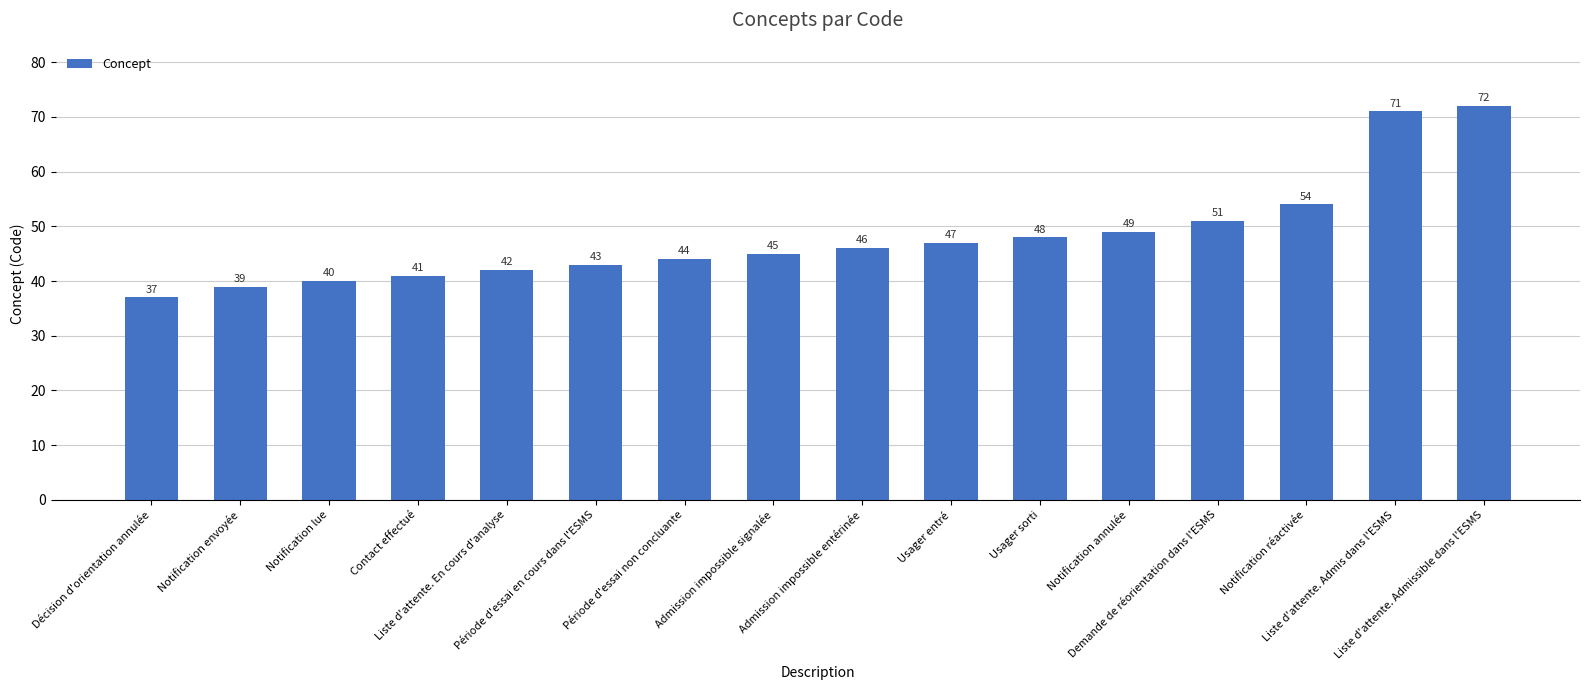

What is the sum of all values?

769